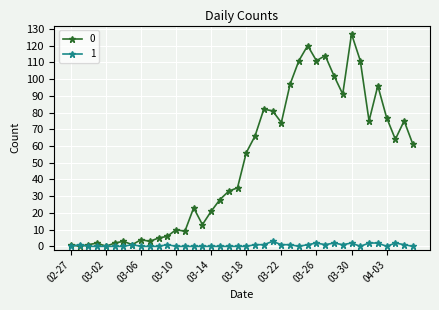

What is the greatest value displayed?

127